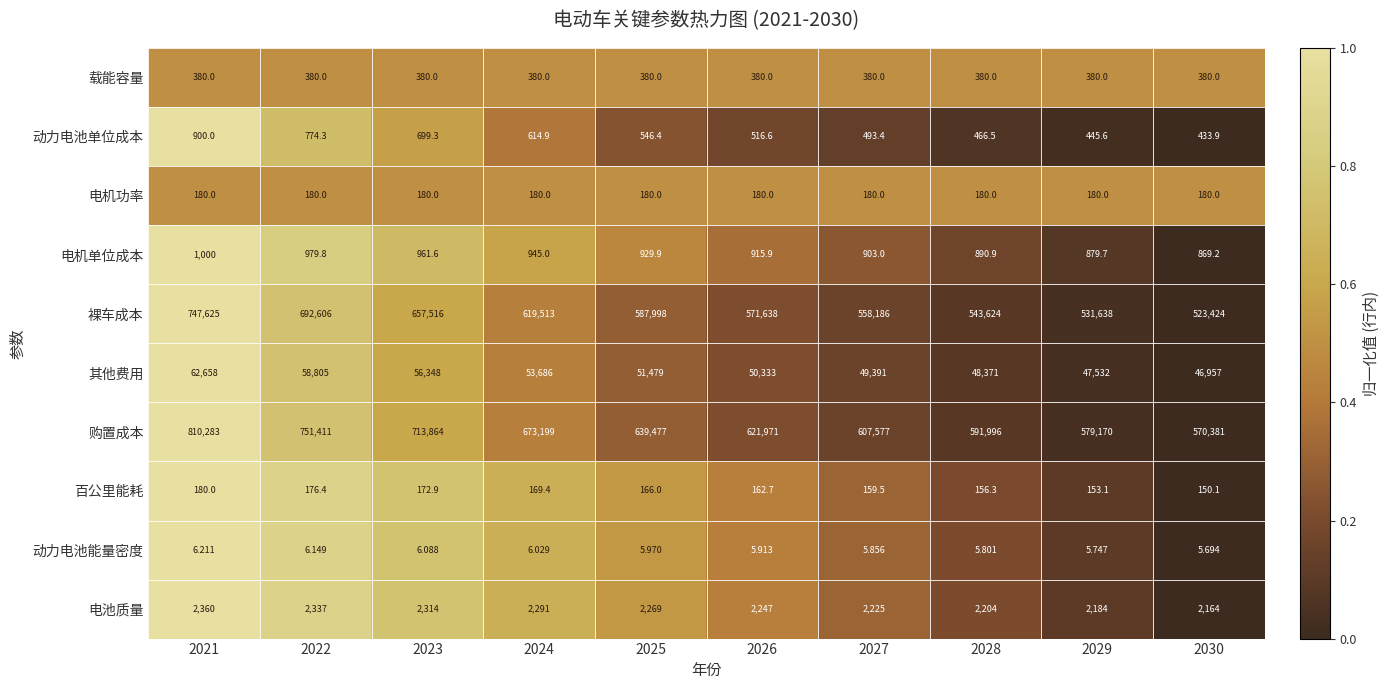

At which category is the sum across all series the highest?

2021